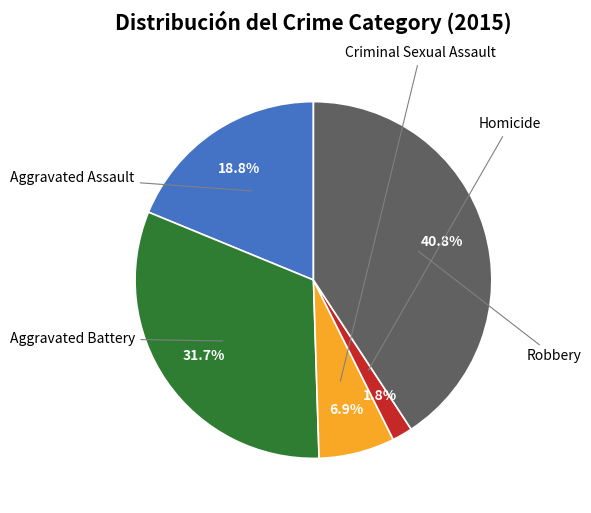

Is there any slice that represents more than half of the pie?

No